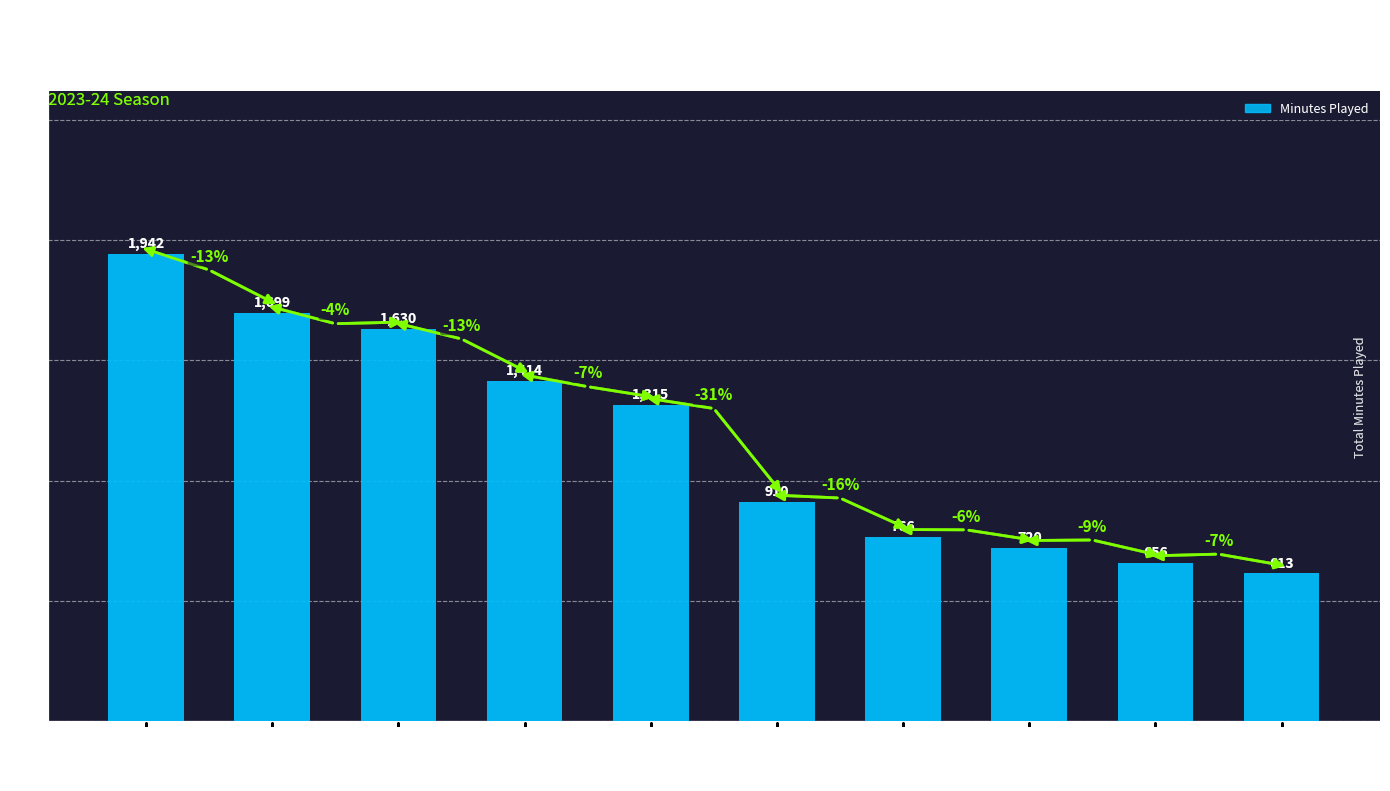

How many bars are there in total?

10